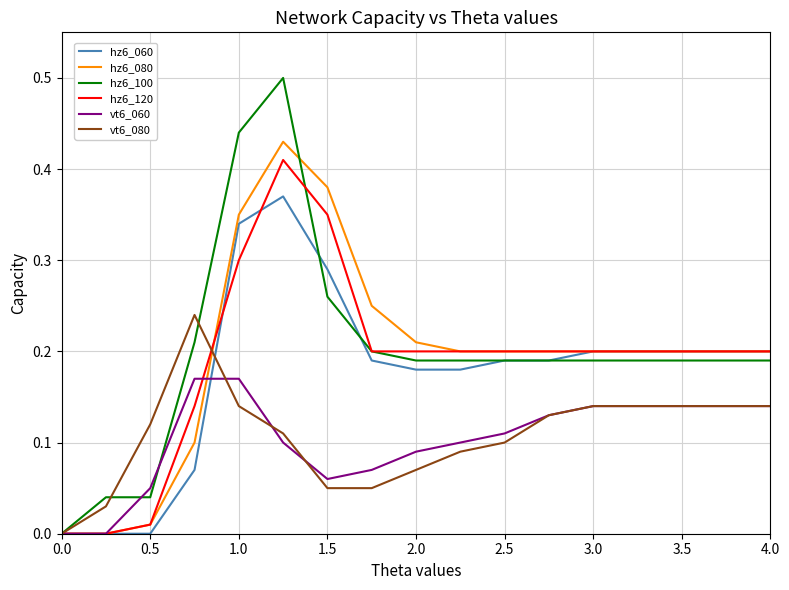

Which series has the largest range (max minus min)?

hz6_100